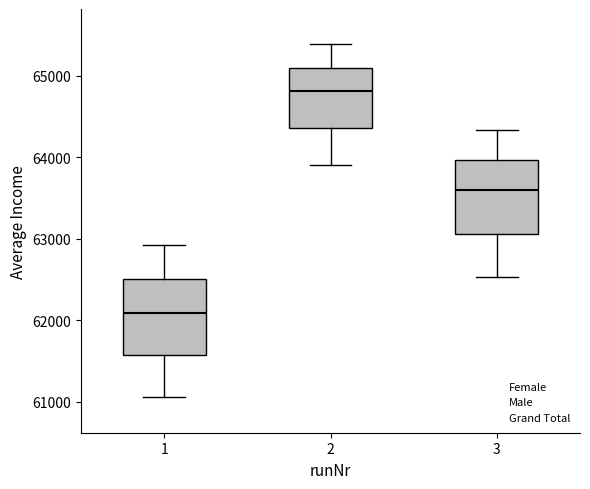

Which box has the lowest median line?

1